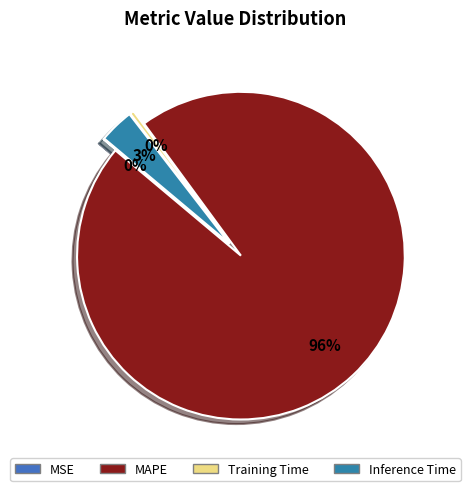

Count the number of slices in the pie.

4